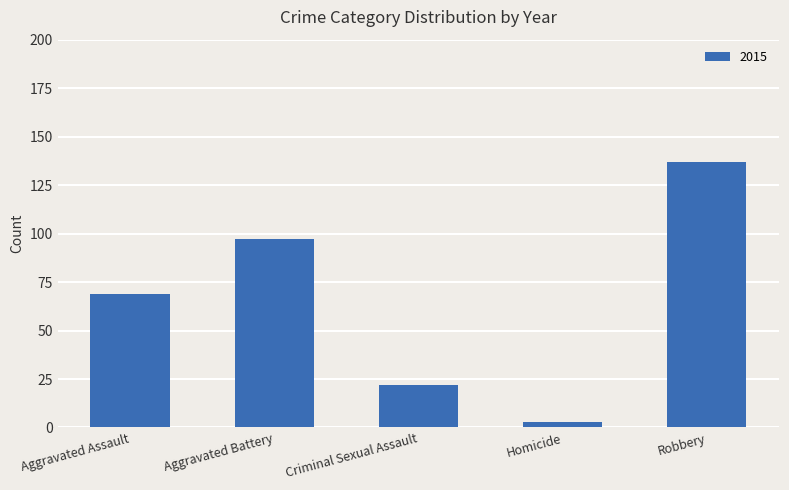

How many distinct data groups are displayed?

1